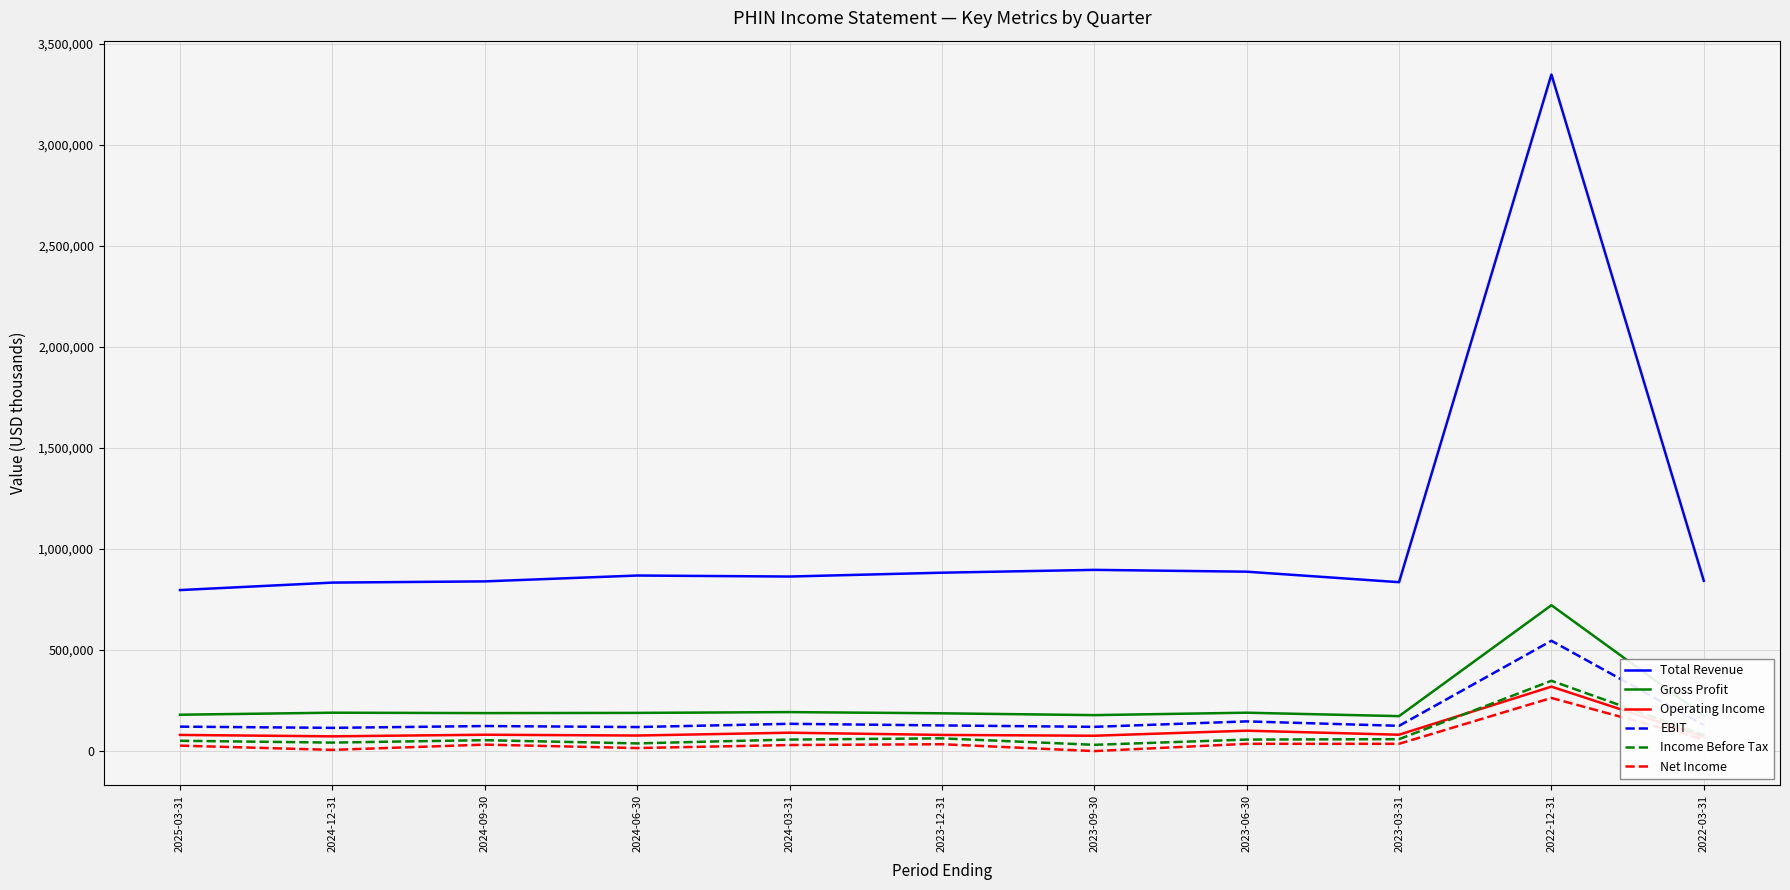

At how many categories does at least one series exceed 1627065?

1